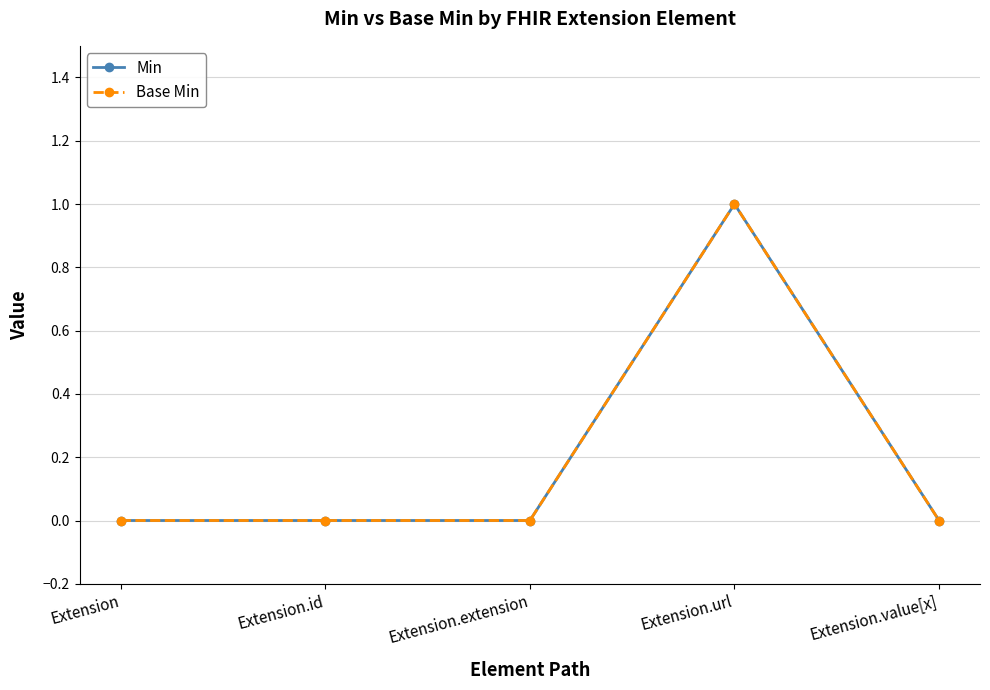

True or false: Min and Base Min cross at least once.

False